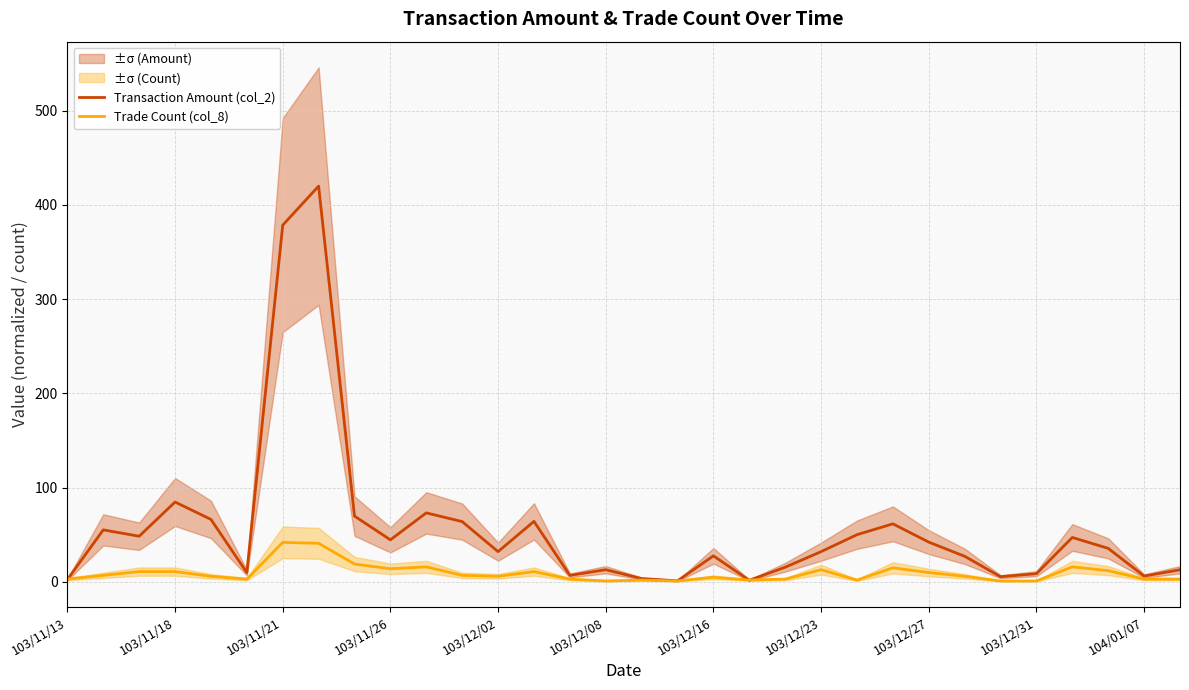

Is the value of Trade Count (col_8) at 103/12/27 greater than the value of Transaction Amount (col_2) at 103/12/16?

No